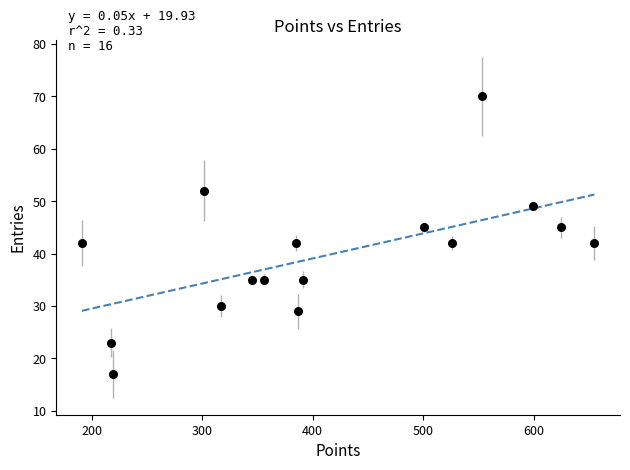

What is the range of X values (max minus min)?

464